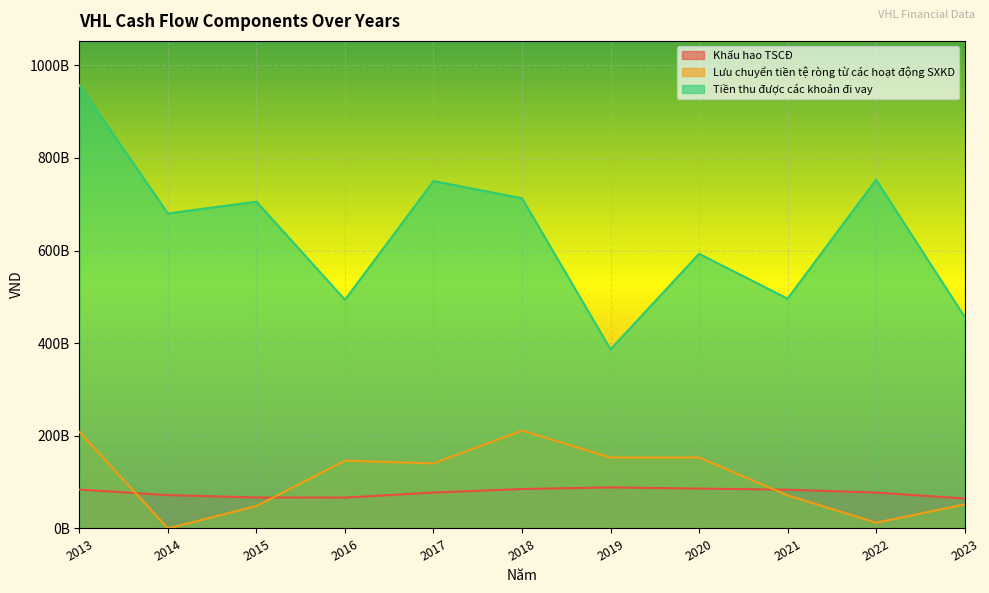

The Khấu hao TSCĐ series shows 77535456893 at 2017. True or false?

True